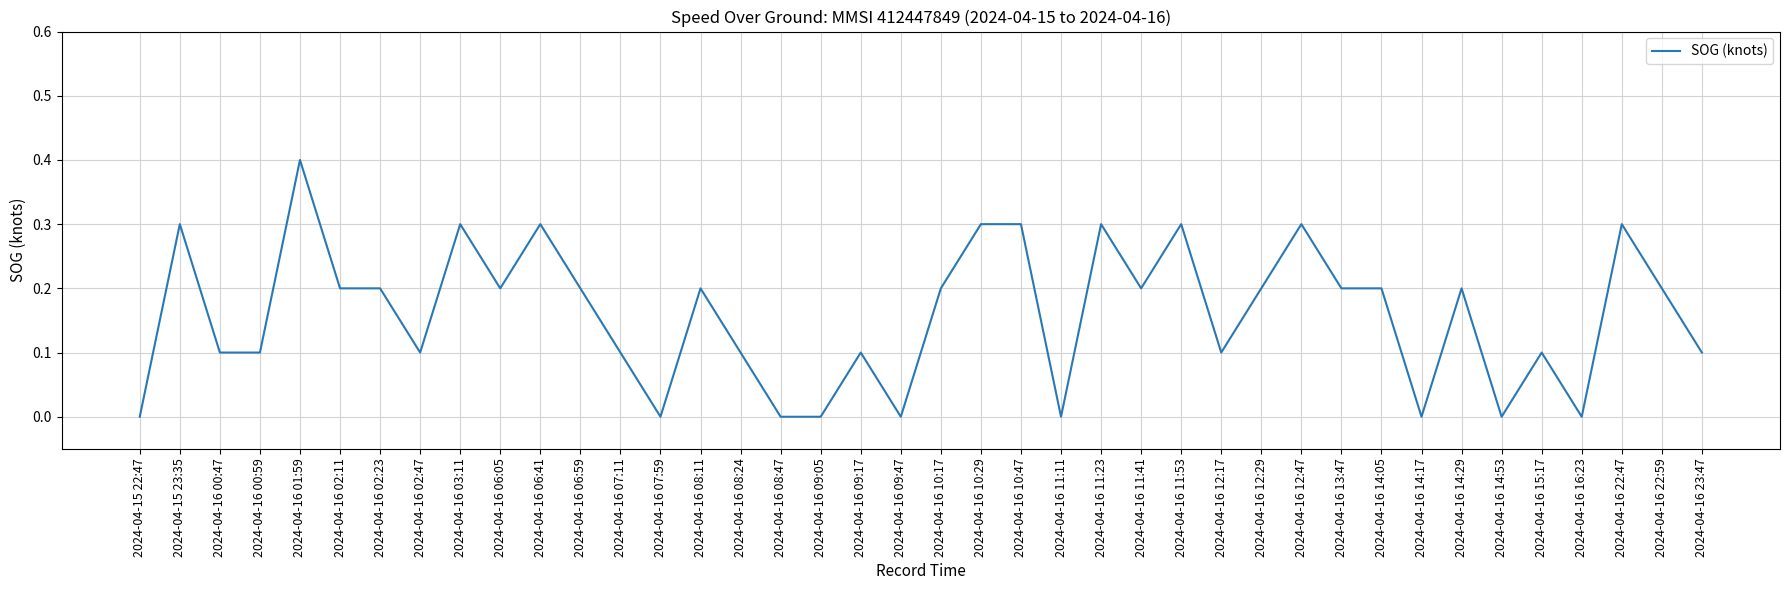

Is this an area chart (filled region under the line)?

No